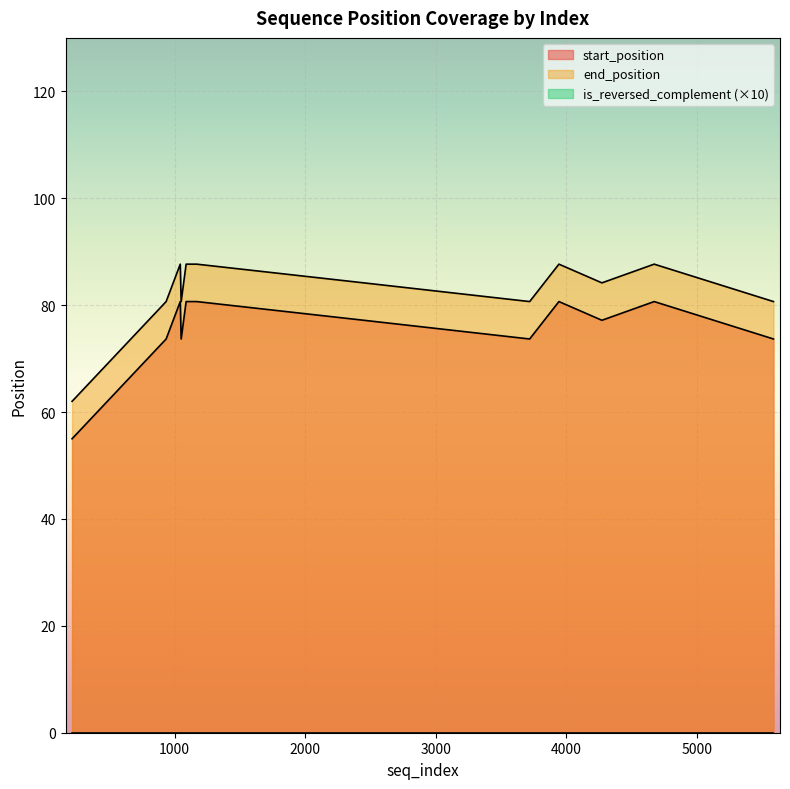

At 5584, list the series in order from largest to smallest.

end_position, start_position, is_reversed_complement